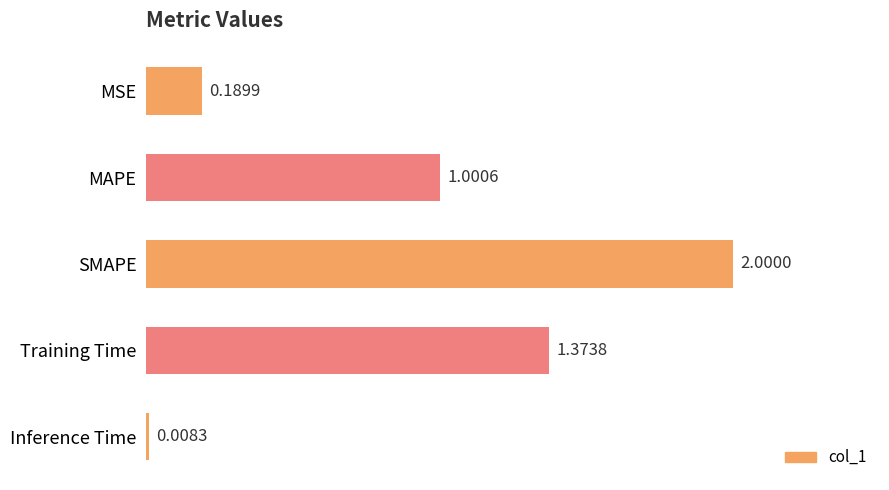

At which category does the chart reach its peak across all series?

SMAPE